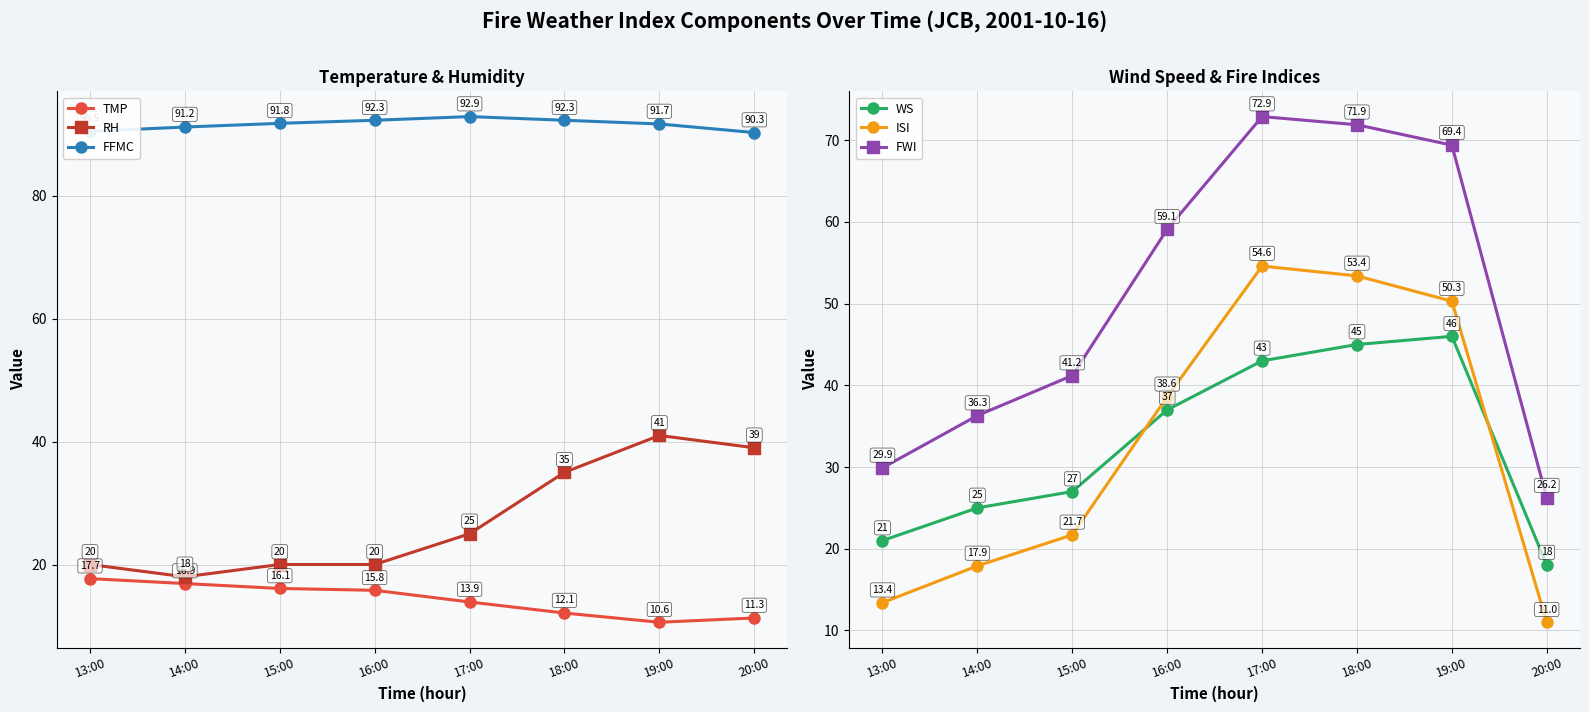

What is the difference between the WS values at 16:00 and 13:00?

16.0